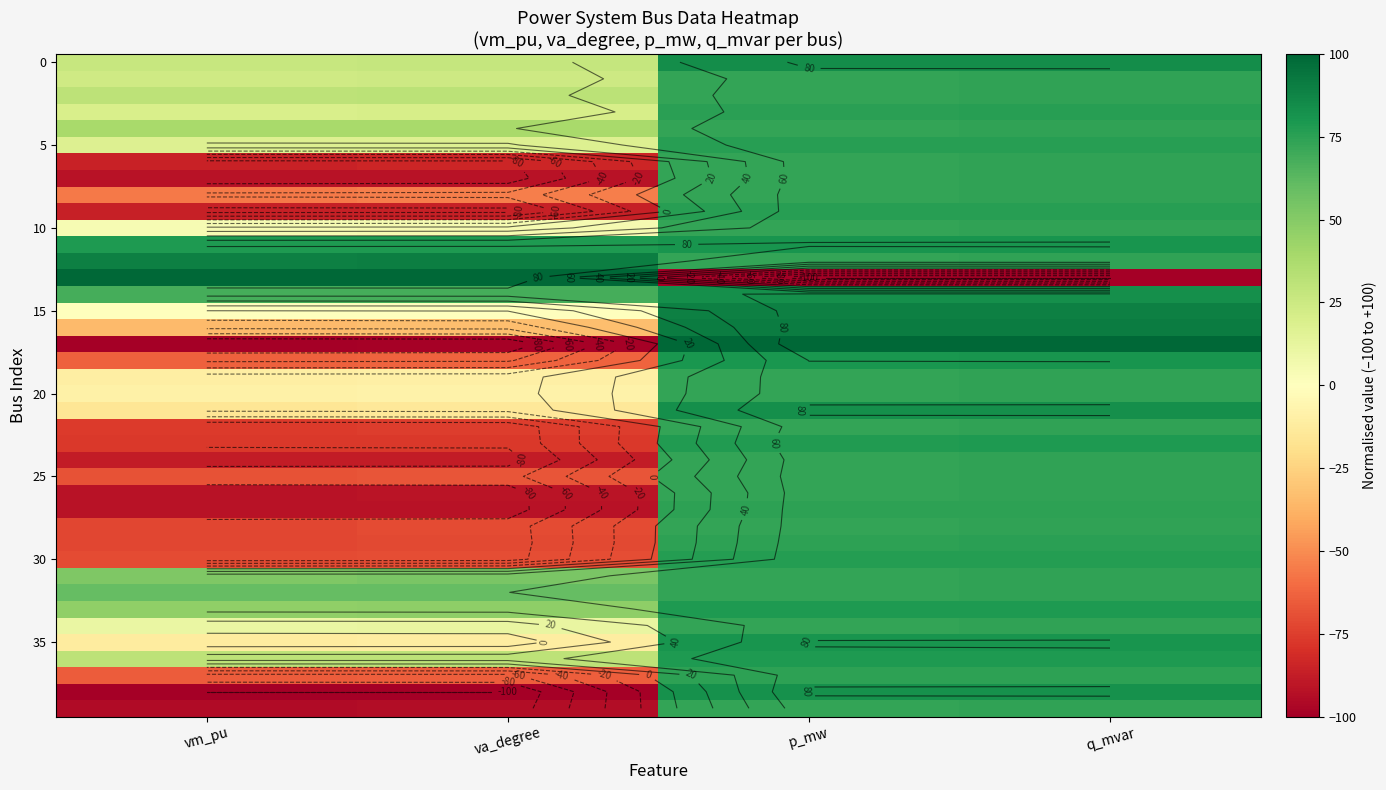

What is the difference between the highest and lowest values at vm_pu?

200.0